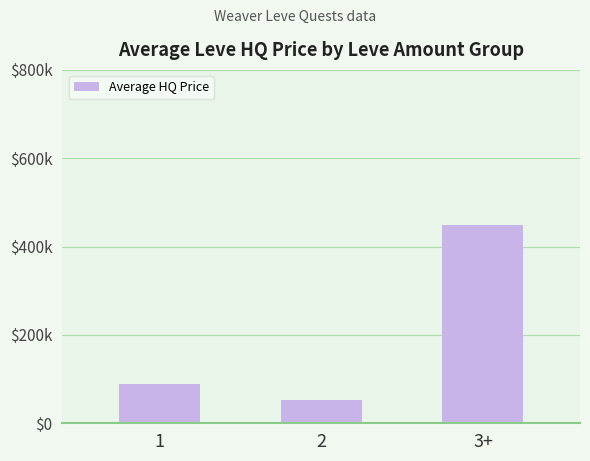

Which has a higher value, 1 or 2?

1